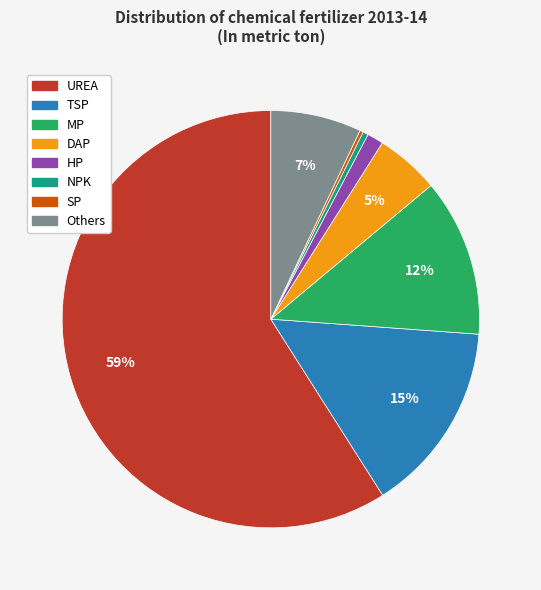

Is there any slice that represents more than half of the pie?

Yes